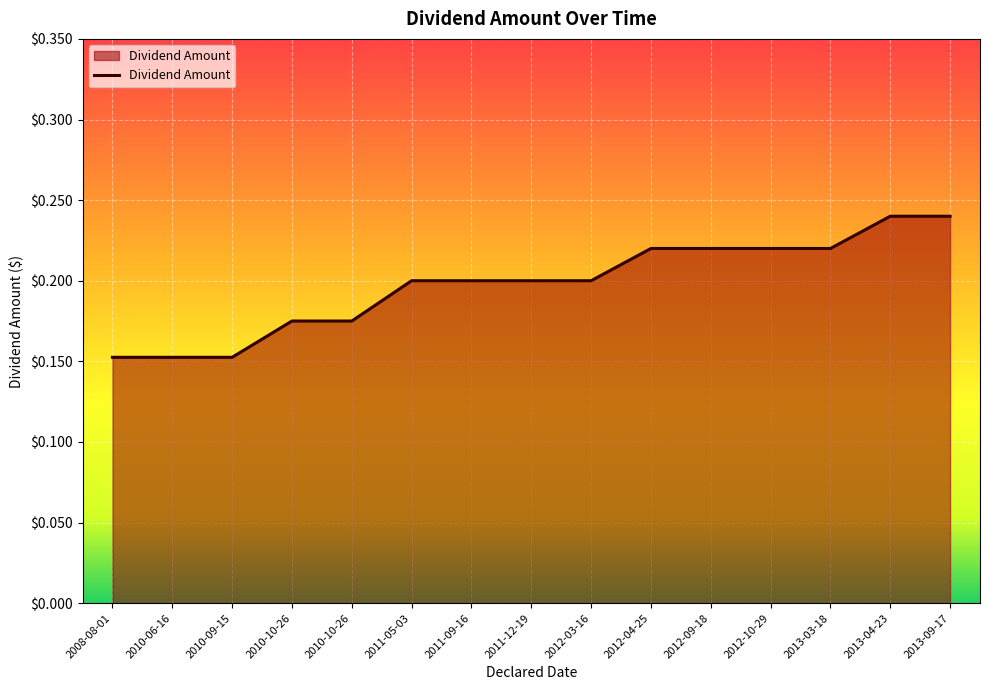

How many distinct data groups are displayed?

1